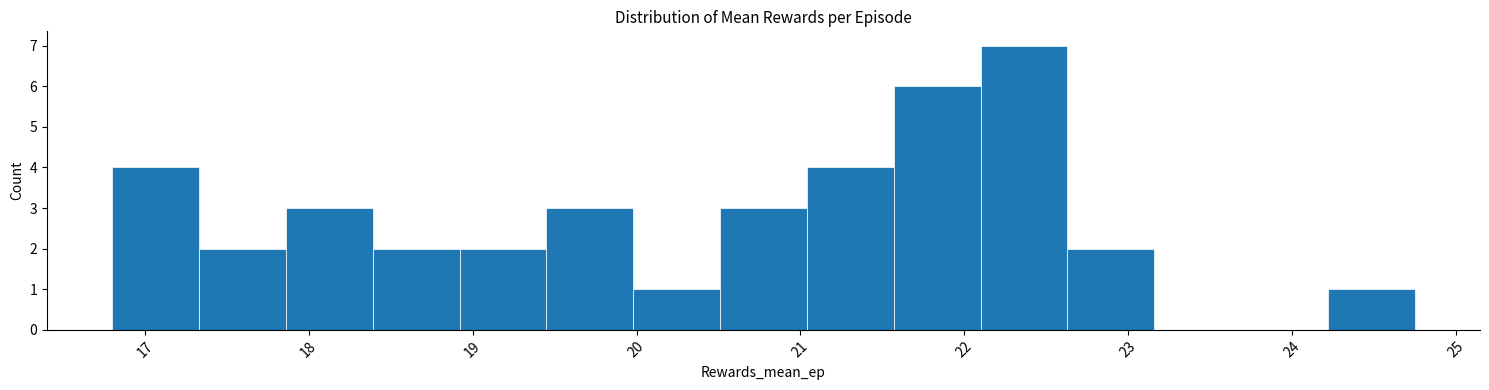

Reading left to right, transcribe this chart: for each bar, give the range it covers on the x-axis and its height. Neither the bar edges nor the heights are printed on the chart, so give them approximately, as read against the axes.

16.80 to 17.33: 4
17.33 to 17.86: 2
17.86 to 18.39: 3
18.39 to 18.92: 2
18.92 to 19.45: 2
19.45 to 19.98: 3
19.98 to 20.51: 1
20.51 to 21.04: 3
21.04 to 21.57: 4
21.57 to 22.10: 6
22.10 to 22.63: 7
22.63 to 23.16: 2
23.16 to 23.69: 0
23.69 to 24.22: 0
24.22 to 24.75: 1